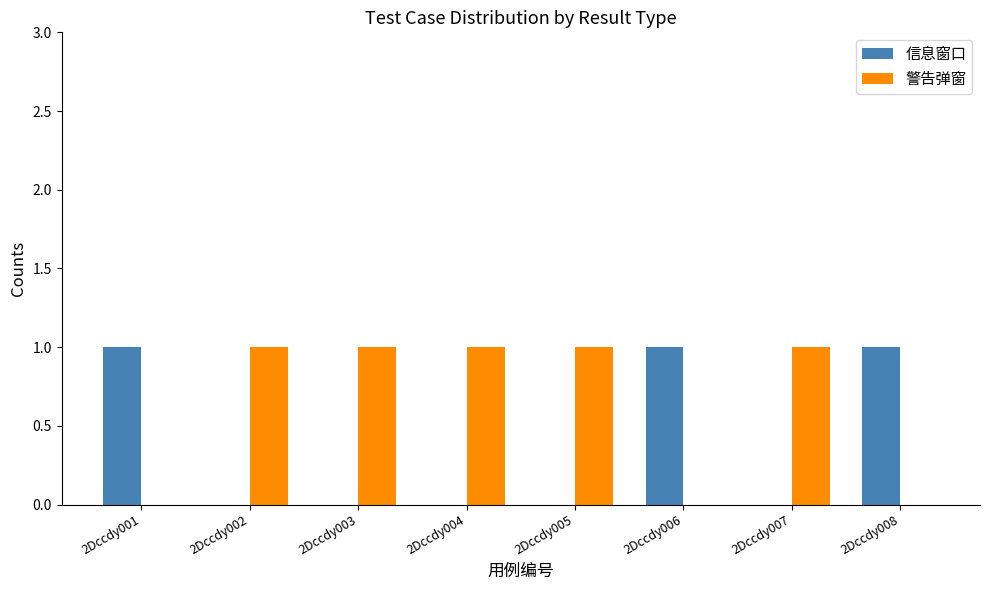

What is the sum of all 警告弹窗 values?

5